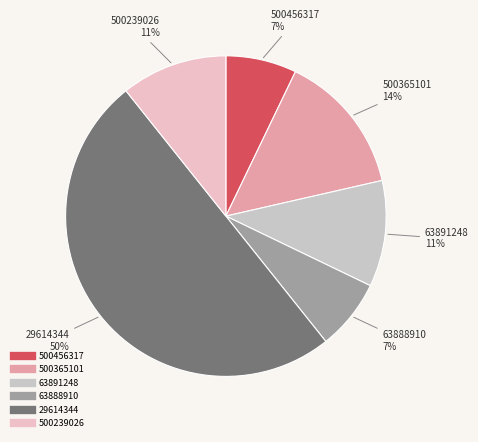

Does 63888910 account for over 50% of the chart?

No